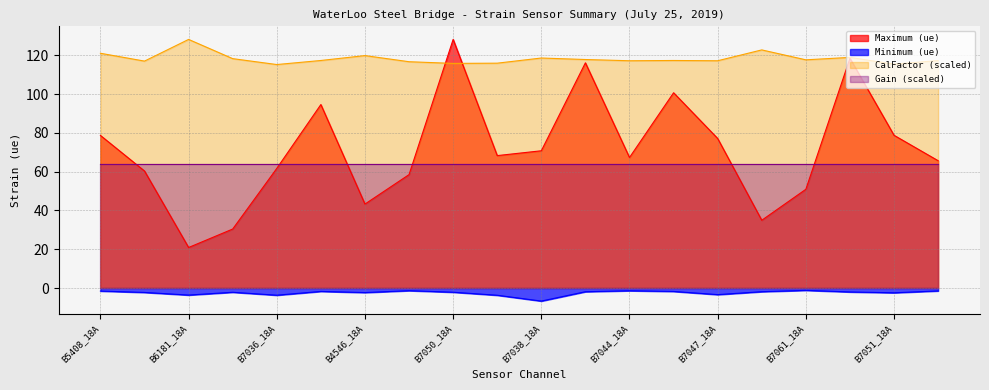

True or false: CalFactor and Maximum (ue) cross at least once.

True